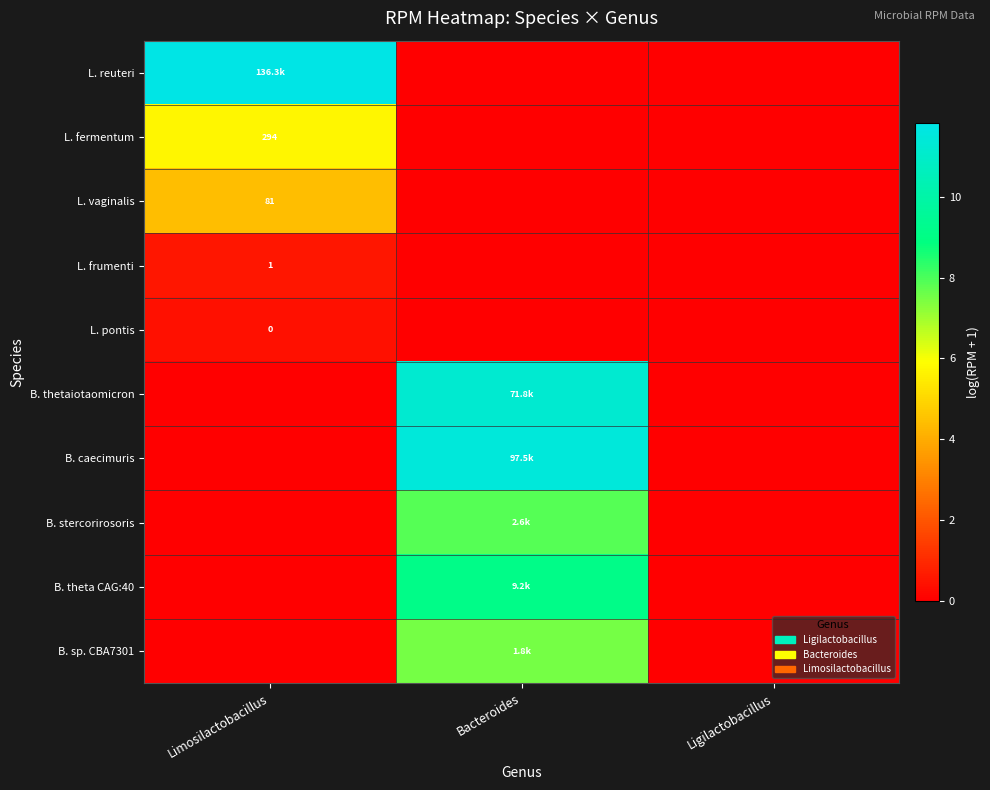

How many data points in L. vaginalis are above 0?

1